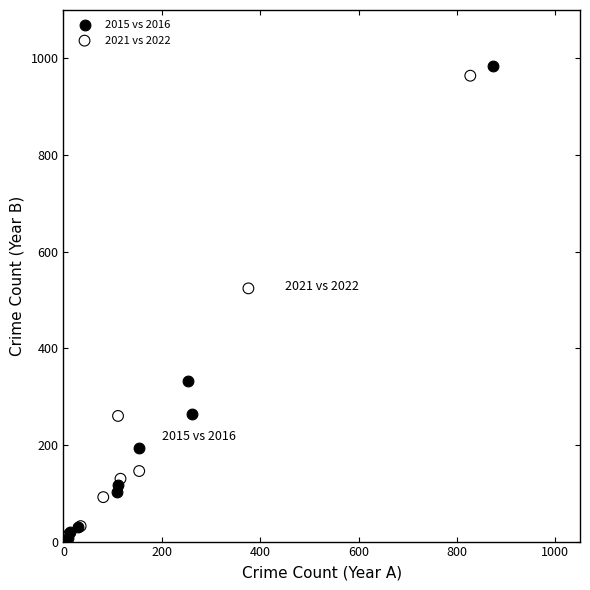

Which series reaches the maximum Y coordinate?

2015 vs 2016